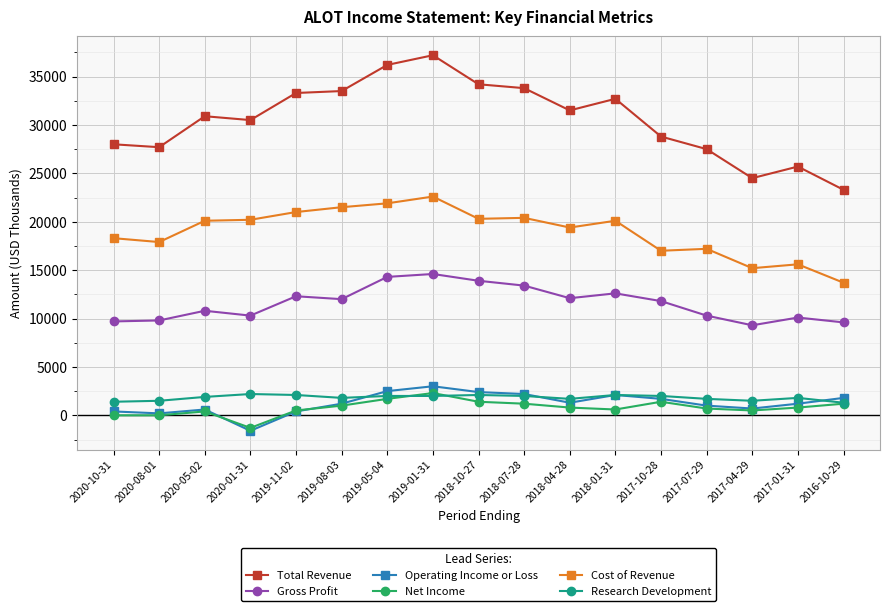

True or false: Net Income has more than 1 interior local peaks.

True